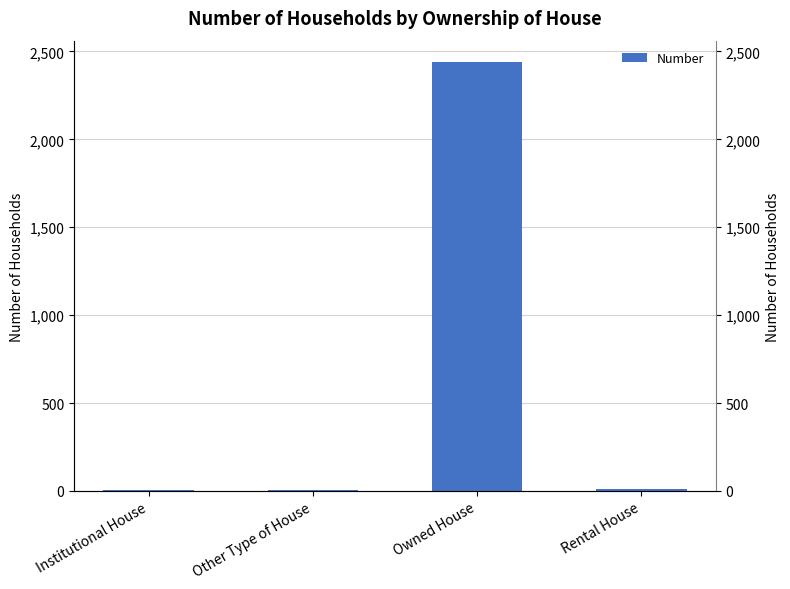

List the labels in order of value, largest first.

Owned House, Rental House, Other Type of House, Institutional House